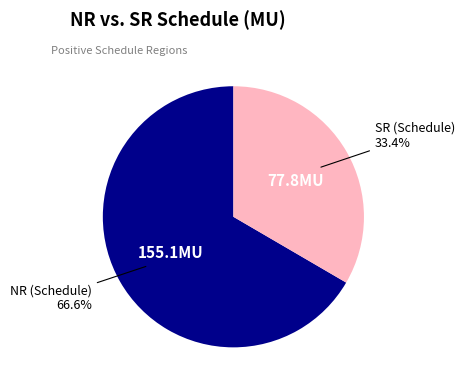

Does any single category account for the majority?

Yes